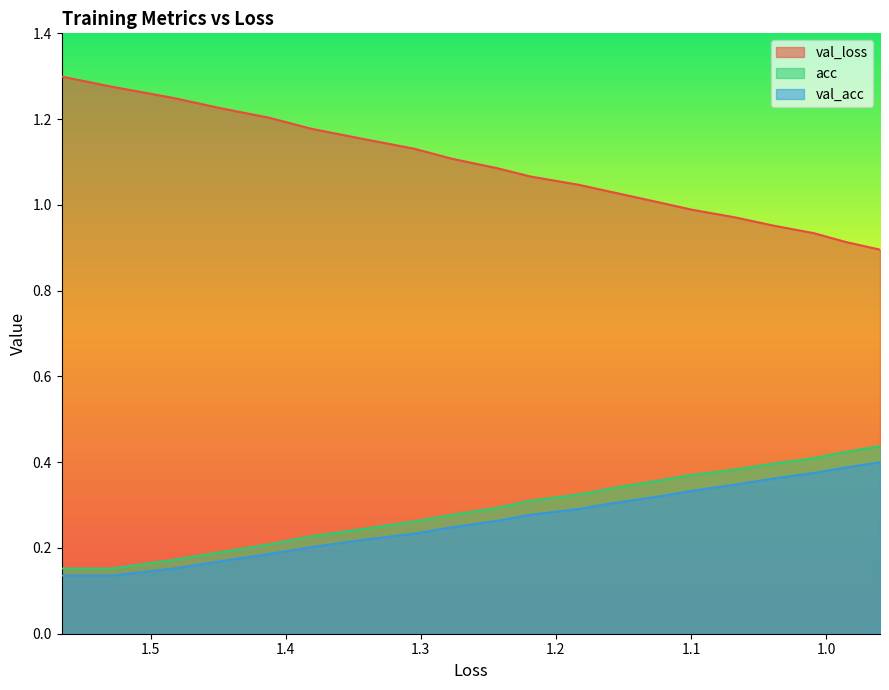

True or false: acc and val_loss intersect in this chart.

False